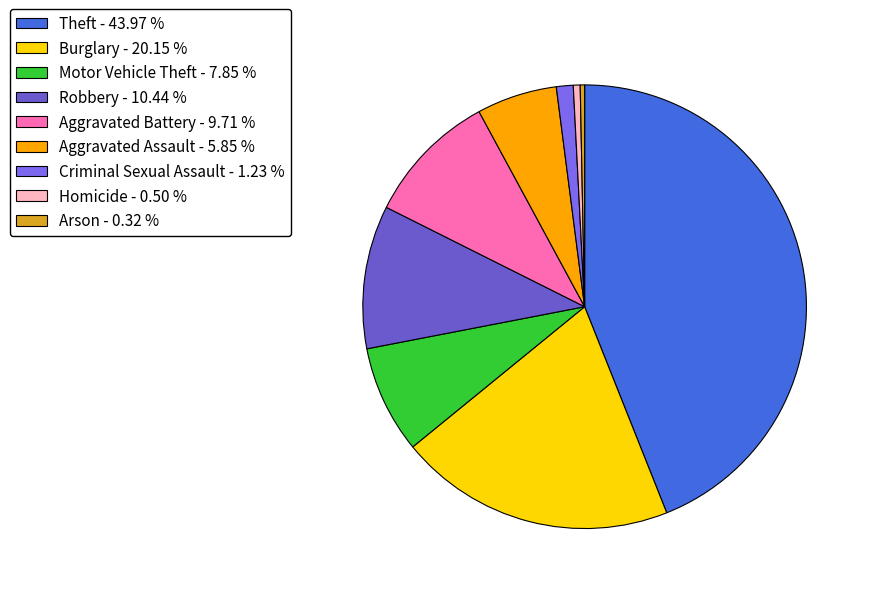

How many segments does this pie chart have?

9